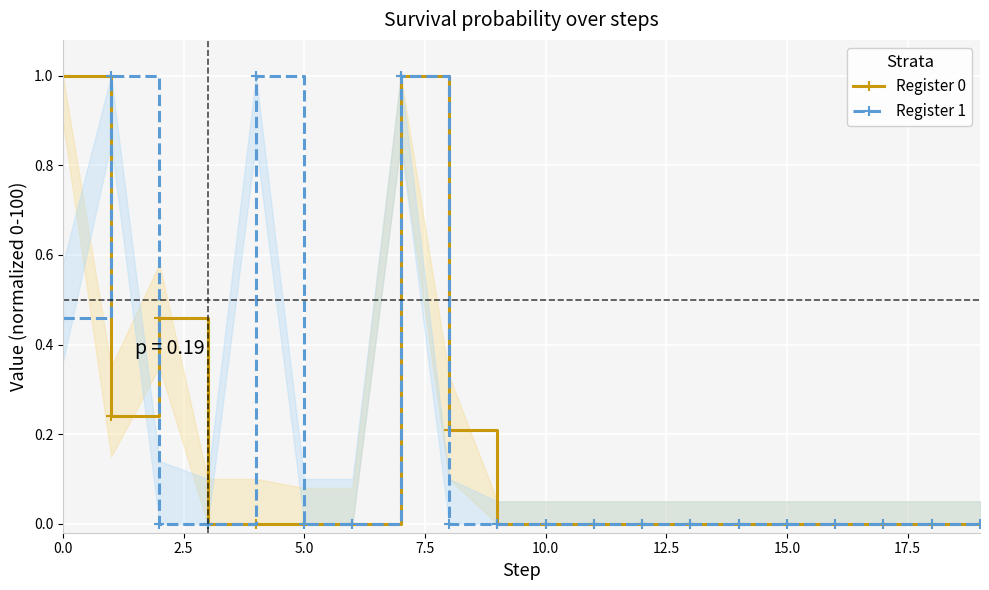

How many data points does each series have?

20